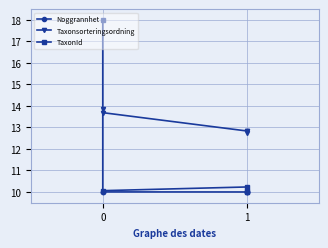

What is the difference between the maximum and minimum values in the Taxonsorteringsordning series?

1.1